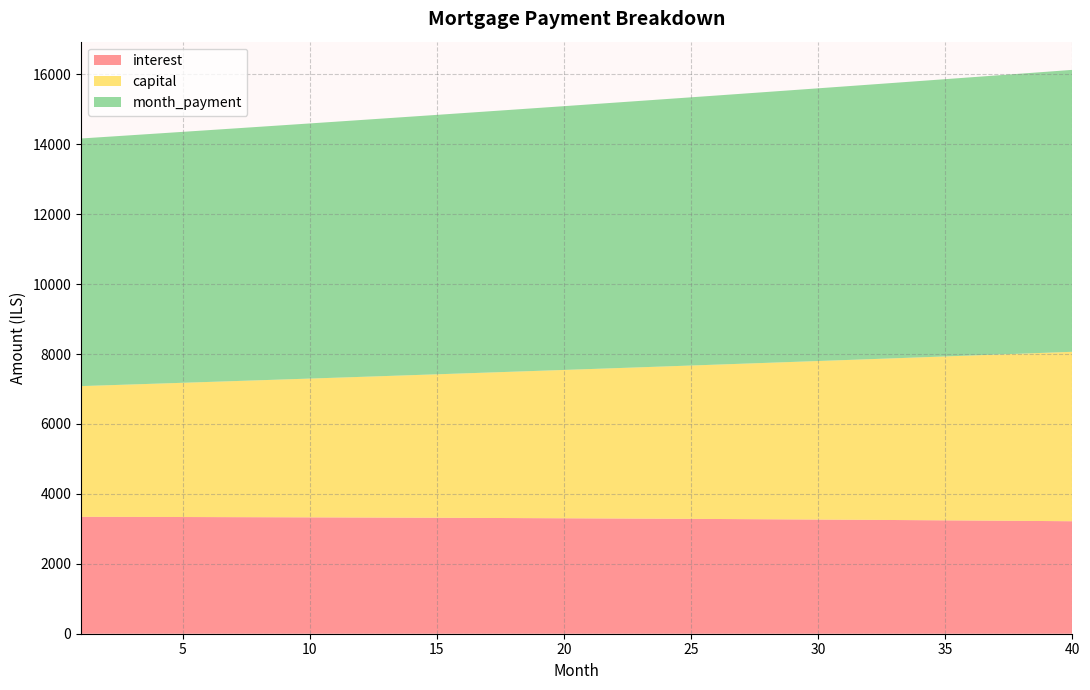

Reading left to right, list all the values displayed in this chart.

interest: 3344.4	3343.1	3341.6	3340.1	3338.5	3336.8	3335.0	3333.1	3331.1	3329.0	3326.8	3324.5	3322.2	3319.7	3317.1	3314.5	3311.7	3308.8	3305.8	3302.8	3299.6	3296.3	3292.9	3289.4	3285.8	3282.1	3278.2	3274.3	3270.2	3266.1	3261.8	3257.4	3252.9	3248.3	3243.5	3238.6	3233.7	3228.5	3223.3	3218.0
capital: 3739.1	3764.0	3789.2	3814.5	3839.9	3865.6	3891.4	3917.4	3943.5	3969.9	3996.4	4023.1	4049.9	4077.0	4104.2	4131.6	4159.2	4187.0	4214.9	4243.1	4271.4	4299.9	4328.6	4357.6	4386.6	4415.9	4445.4	4475.1	4505.0	4535.1	4565.4	4595.9	4626.5	4657.4	4688.5	4719.9	4751.4	4783.1	4815.0	4847.2
month_payment: 7083.5	7107.1	7130.8	7154.6	7178.4	7202.3	7226.4	7250.4	7274.6	7298.9	7323.2	7347.6	7372.1	7396.7	7421.3	7446.1	7470.9	7495.8	7520.8	7545.8	7571.0	7596.2	7621.5	7646.9	7672.4	7698.0	7723.7	7749.4	7775.2	7801.2	7827.2	7853.3	7879.4	7905.7	7932.1	7958.5	7985.0	8011.6	8038.3	8065.1